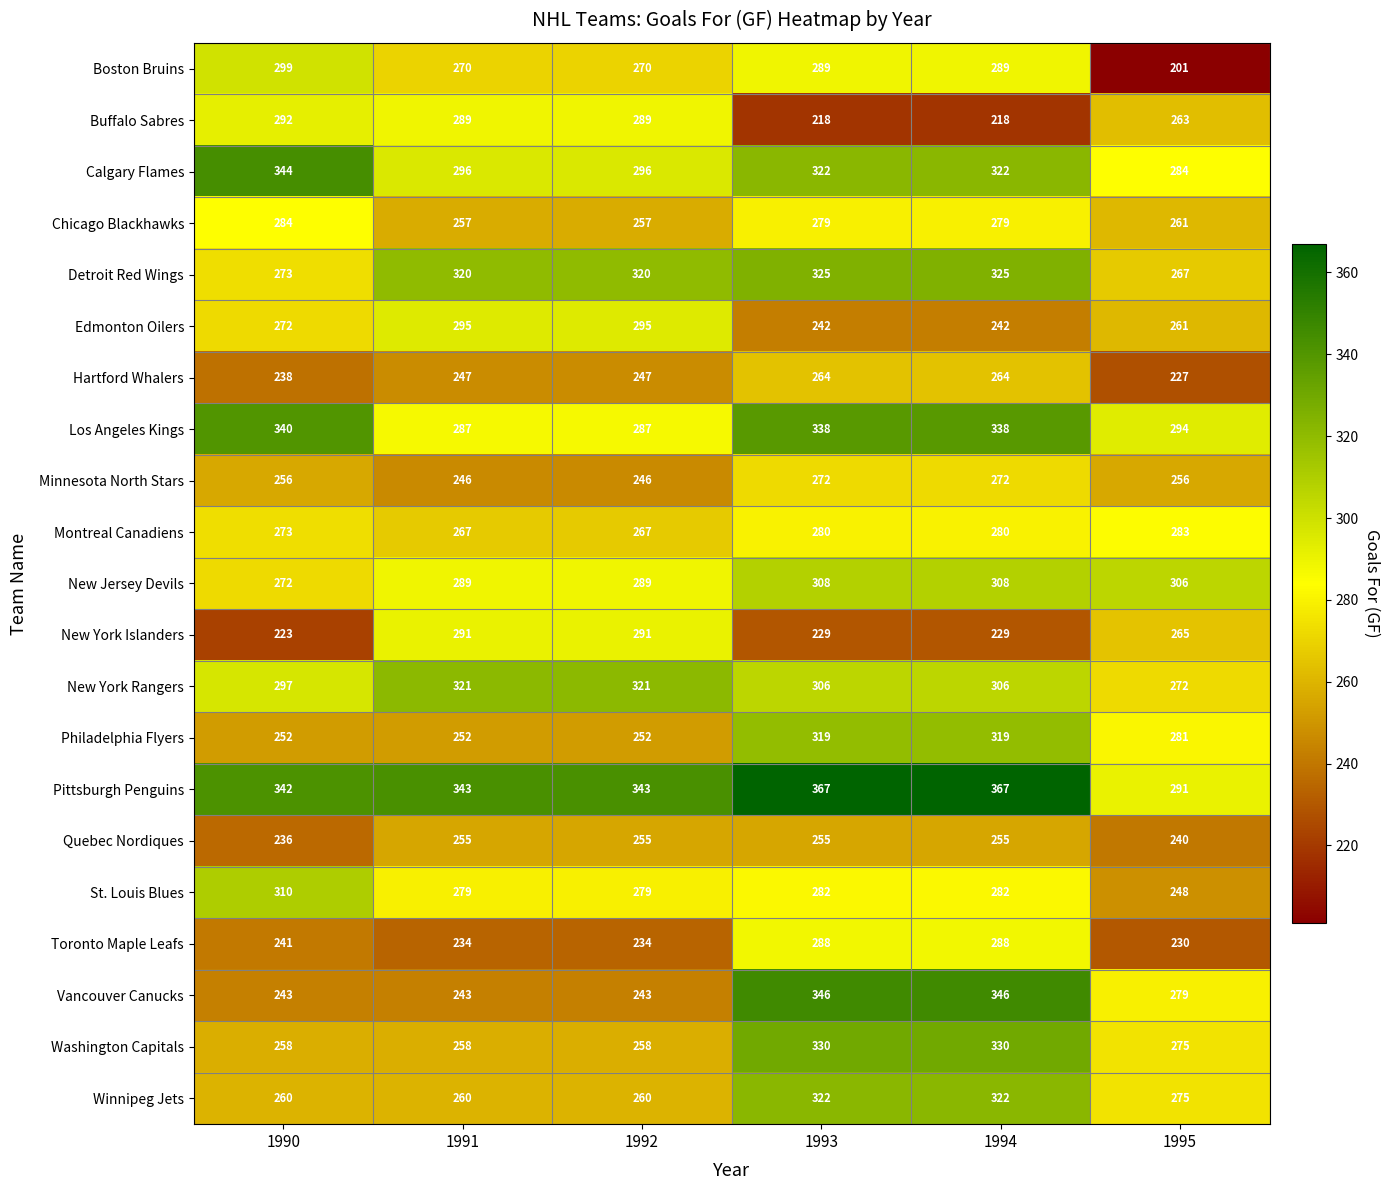

What is the spread (max minus min) of values at 1992?

109